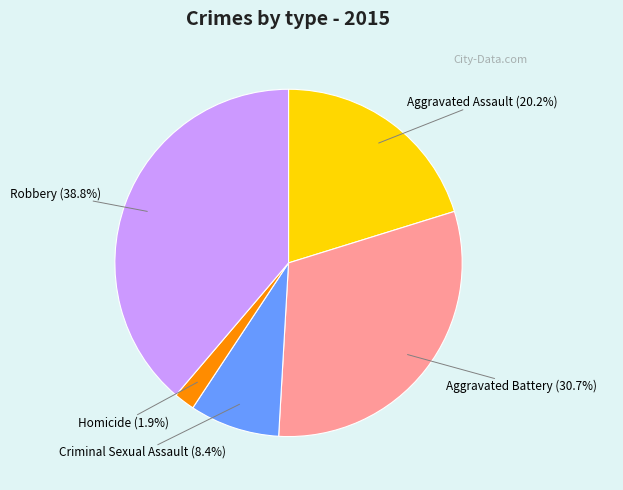

To the nearest percent, what is the average slice percentage?

20%